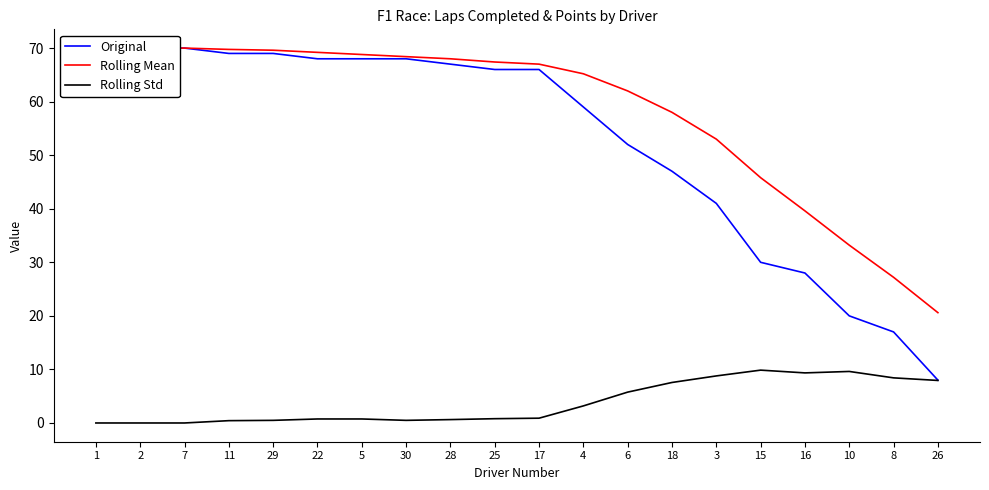

At which label does Rolling Std reach its minimum?

1